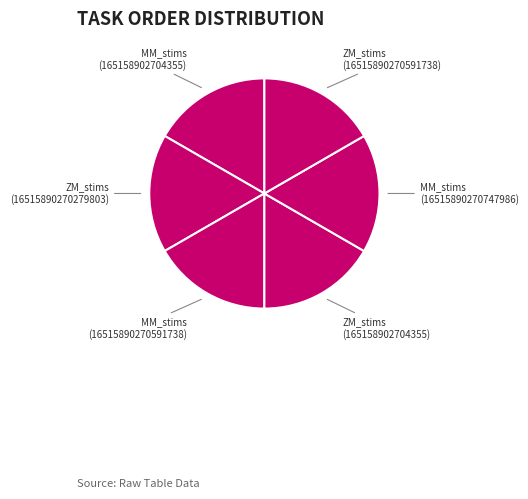

Approximately how many times larger is the value at MM_stims (16515890270591738) compared to ZM_stims (16515890270279803)?

1.0